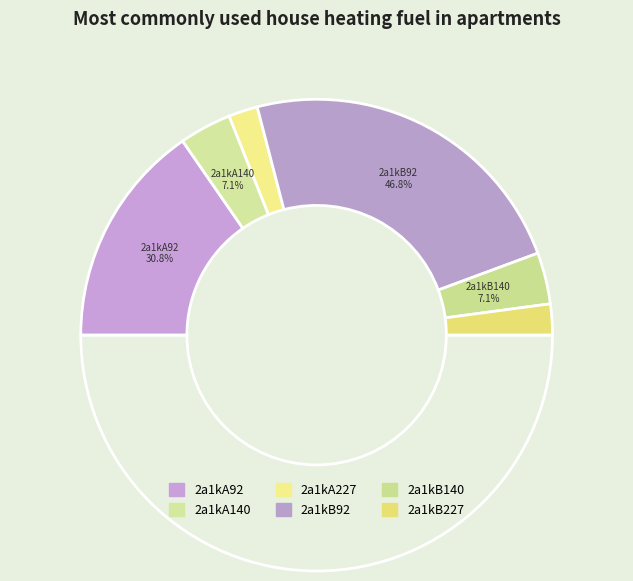

Approximately how many times larger is the value at 2a1kB140 compared to 2a1kA227?

1.8